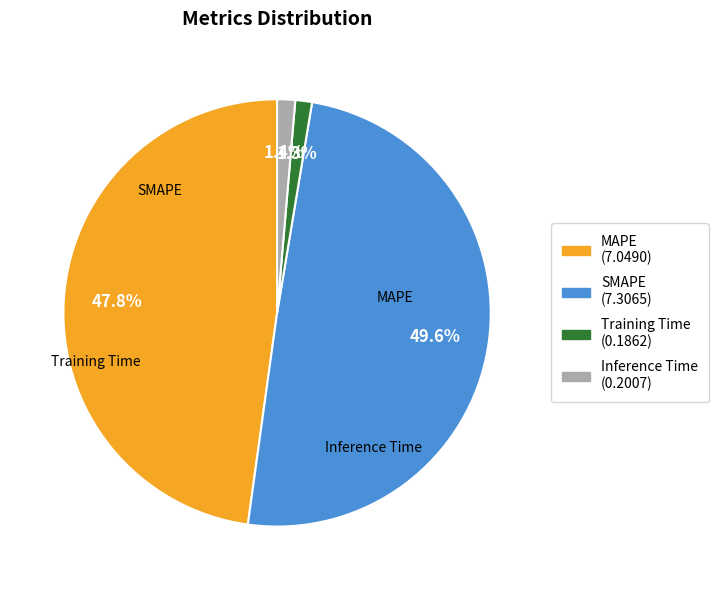

Is the sum of Inference Time and Training Time greater than half?

No